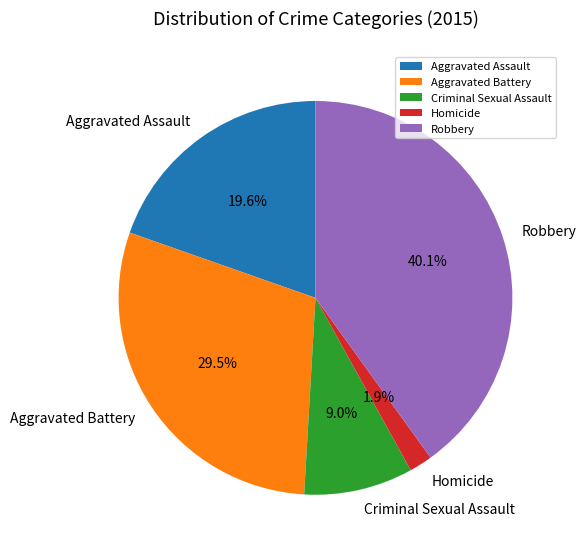

Rank the categories by value from lowest to highest.

Homicide, Criminal Sexual Assault, Aggravated Assault, Aggravated Battery, Robbery